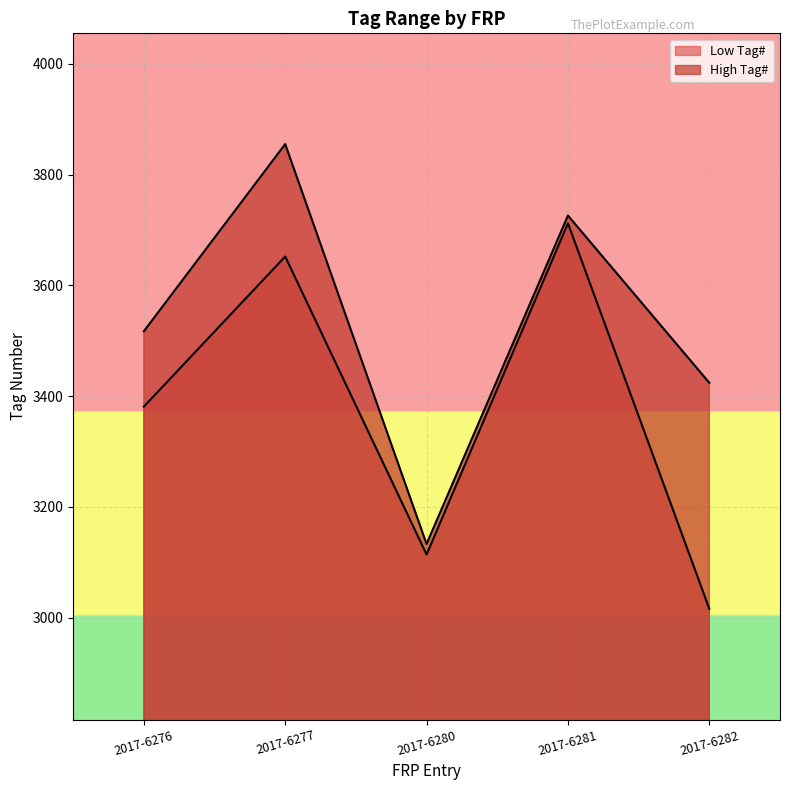

At which label does Low Tag# first exceed 3381?

2017-6277